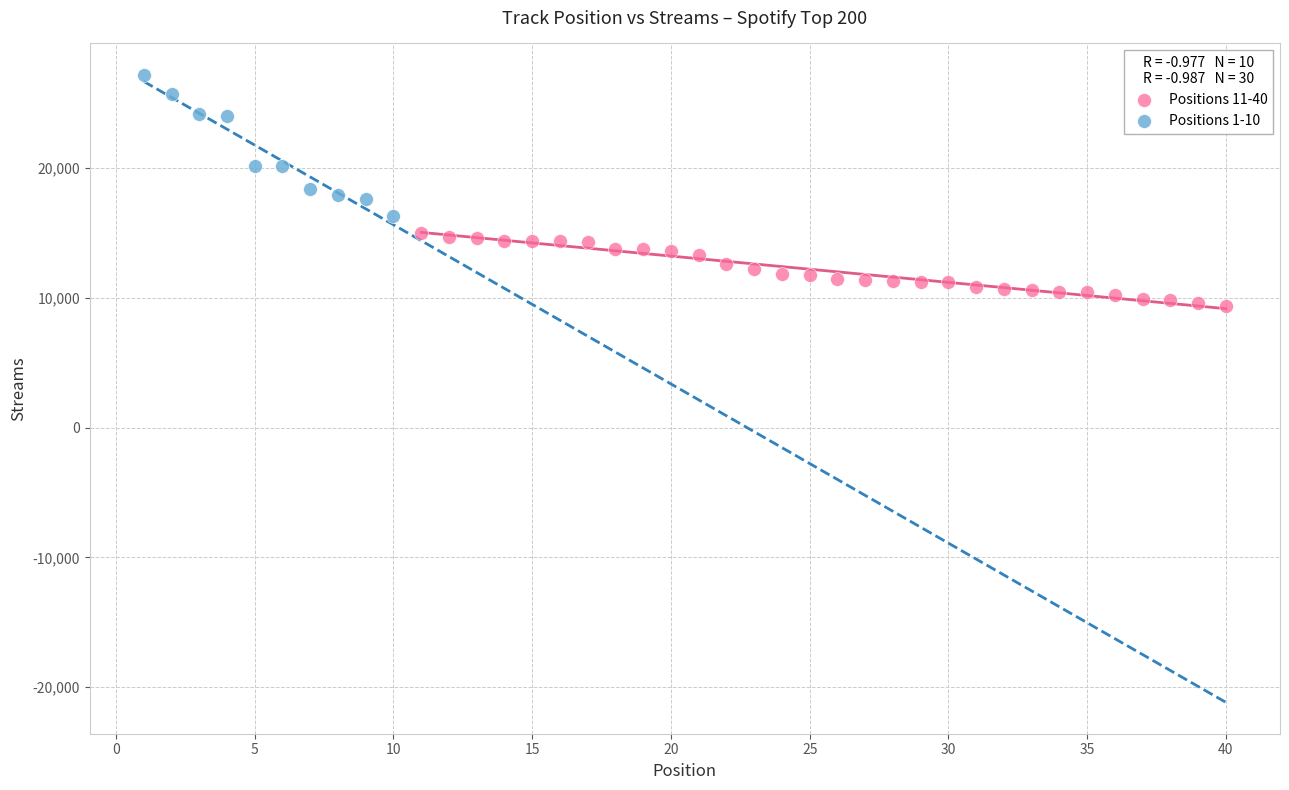

Which series reaches the maximum Y coordinate?

Positions 1-10